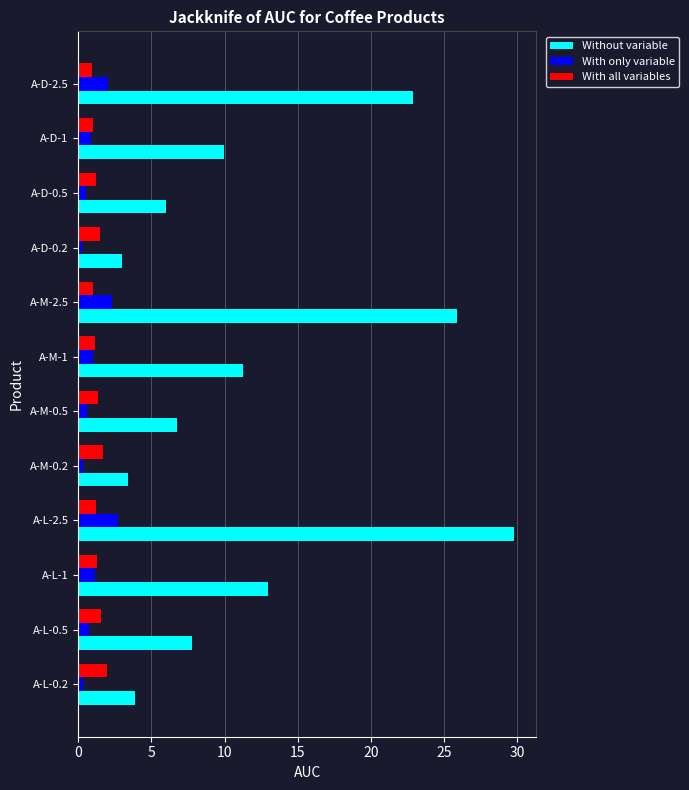

Where is Without variable nearest to the value 16?

A-L-1